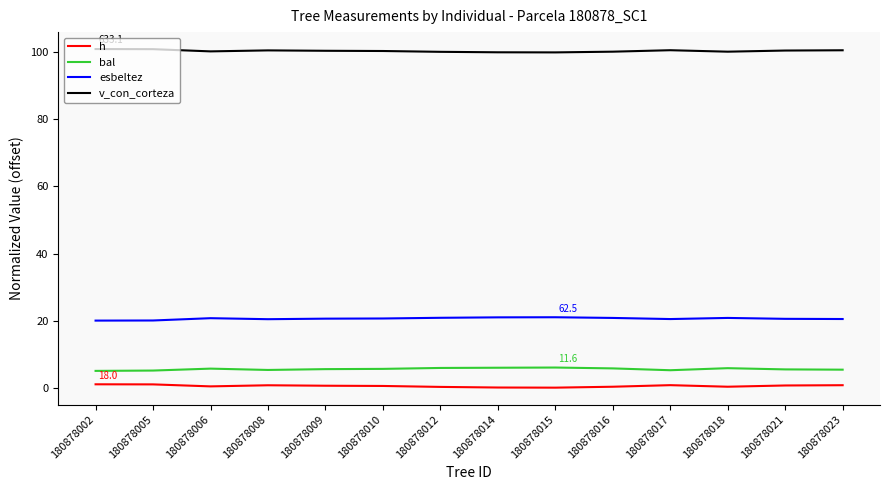

True or false: bal has a value of 5.6 at 180878010.

True